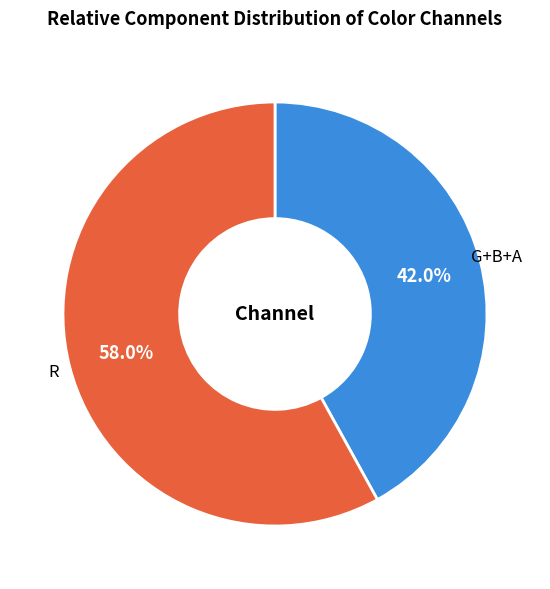

Is there a majority slice in this chart?

Yes